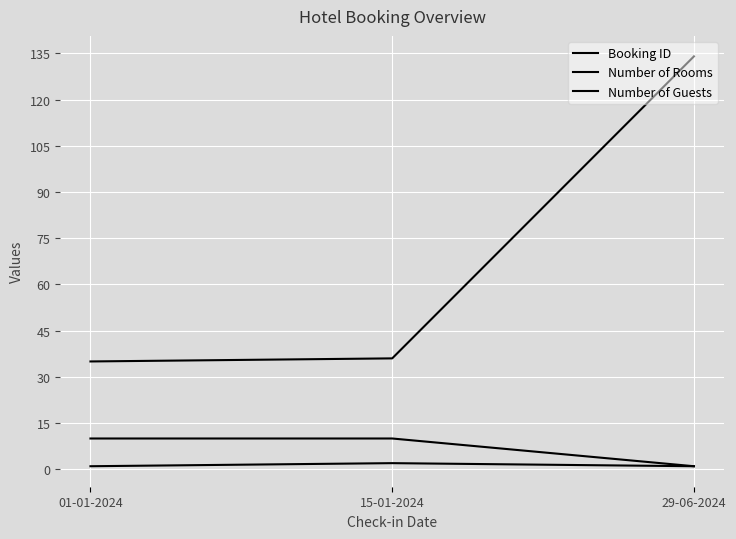

What position from the left is 29-06-2024?

3